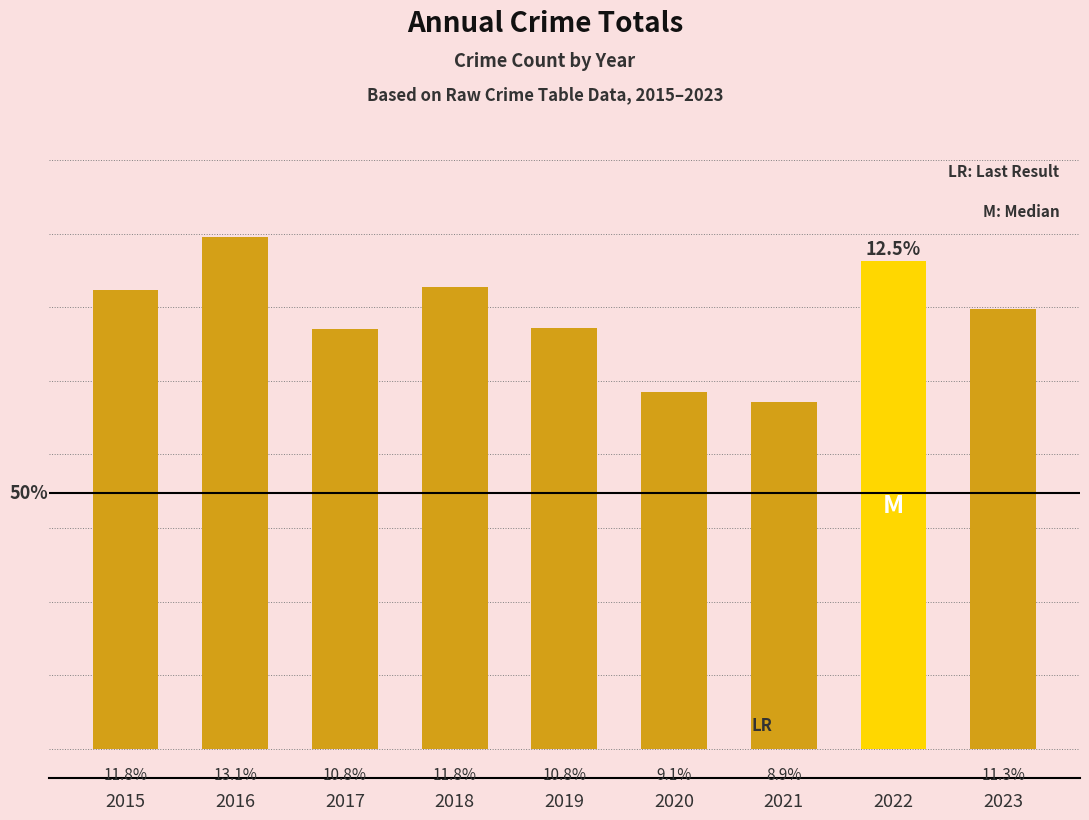

Which label corresponds to the largest value in the chart?

2016